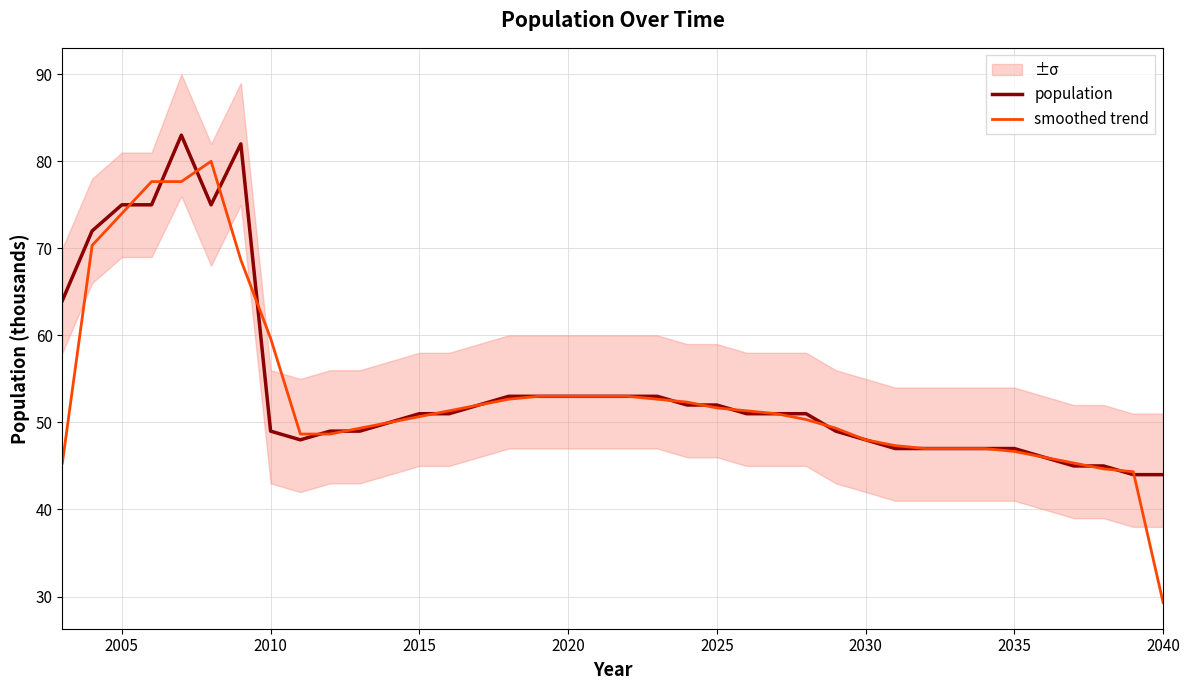

Reading right to left, list all the values displayed in this chart.

population: 44.0	44.0	45.0	45.0	46.0	47.0	47.0	47.0	47.0	47.0	48.0	49.0	51.0	51.0	51.0	52.0	52.0	53.0	53.0	53.0	53.0	53.0	53.0	52.0	51.0	51.0	50.0	49.0	49.0	48.0	49.0	82.0	75.0	83.0	75.0	75.0	72.0	64.0
smoothed trend: 29.3	44.3	44.7	45.3	46.0	46.7	47.0	47.0	47.0	47.3	48.0	49.3	50.3	51.0	51.3	51.7	52.3	52.7	53.0	53.0	53.0	53.0	52.7	52.0	51.3	50.7	50.0	49.3	48.7	48.7	59.7	68.7	80.0	77.7	77.7	74.0	70.3	45.3